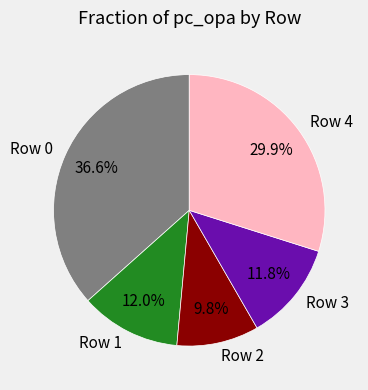

Between Row 0 and Row 3, which is larger?

Row 0